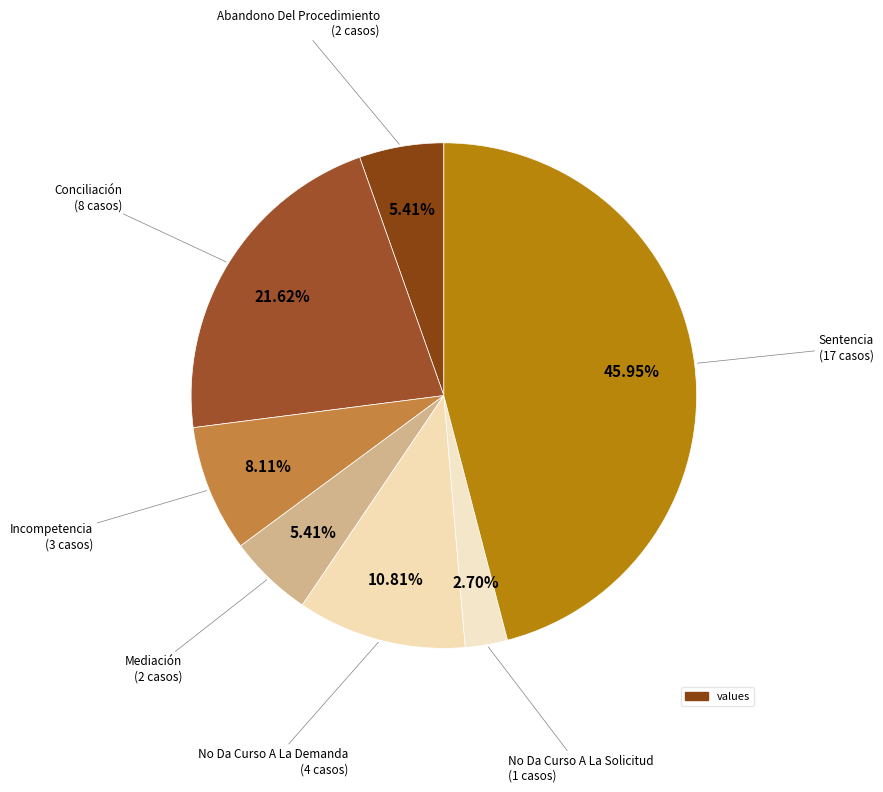

How many segments does this pie chart have?

7